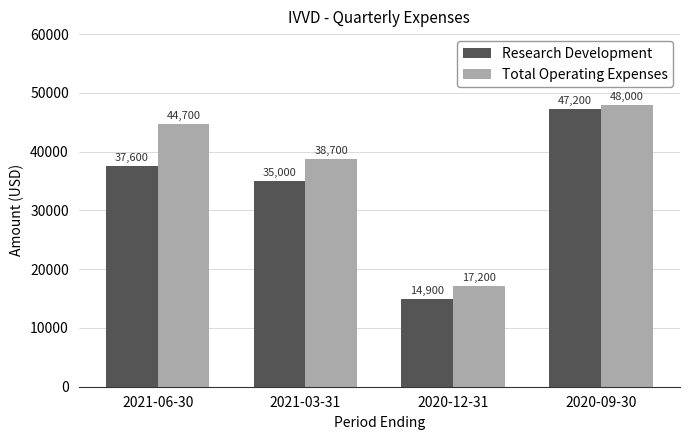

What is the label of the 2nd bar from the left?

2021-03-31